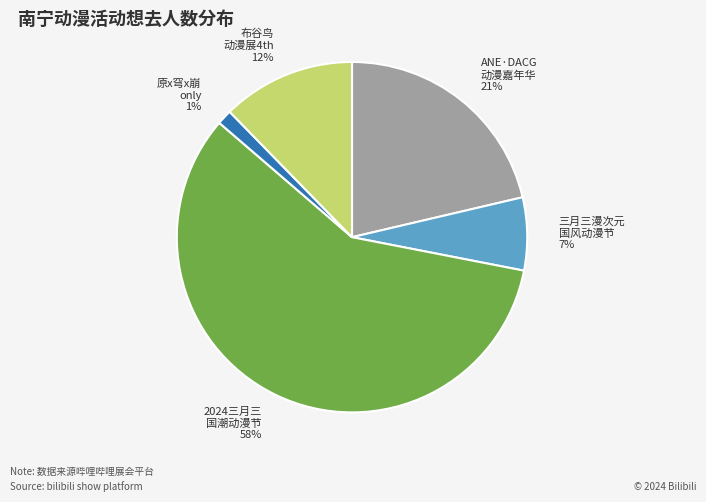

What is the majority slice?

2024三月三 国潮动漫节